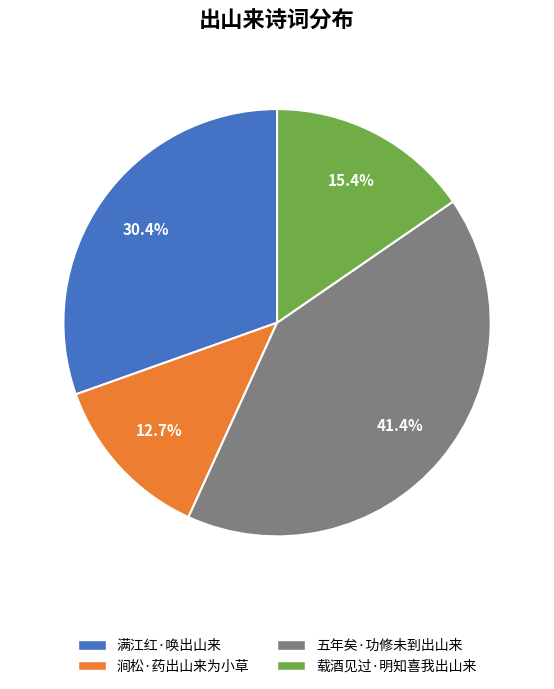

Does any single category account for the majority?

No